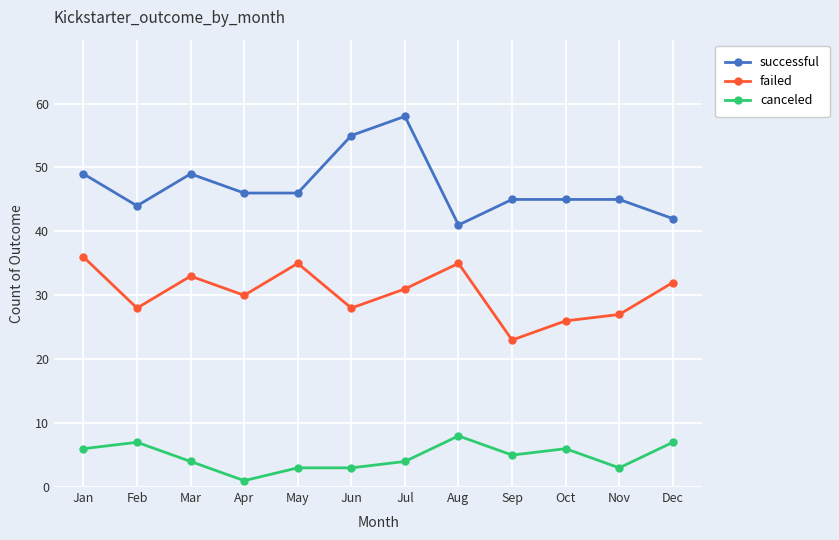

At which label does failed reach its peak?

Jan